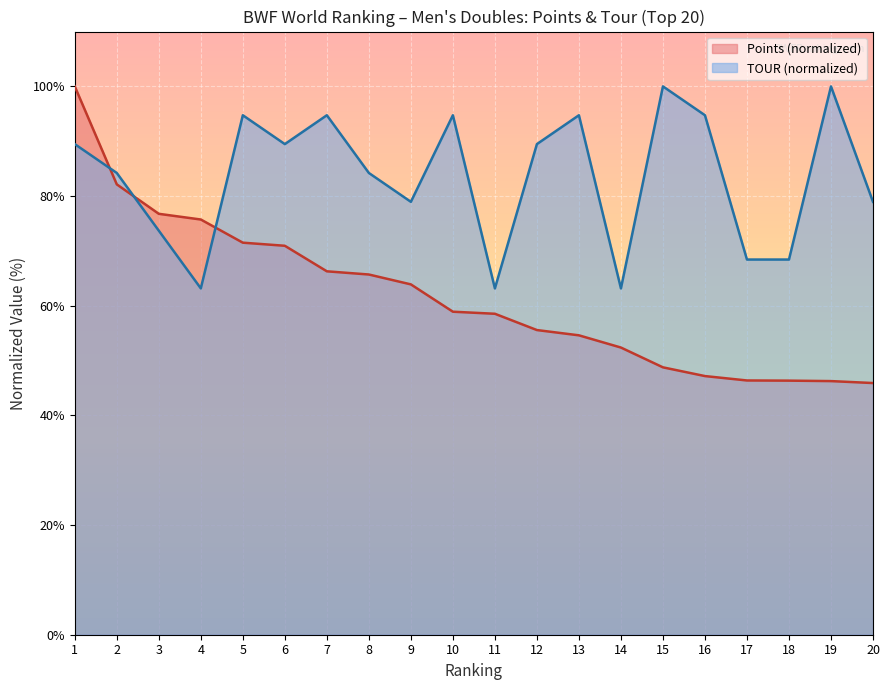

Where do Points and TOUR first cross each other?

1 and 2